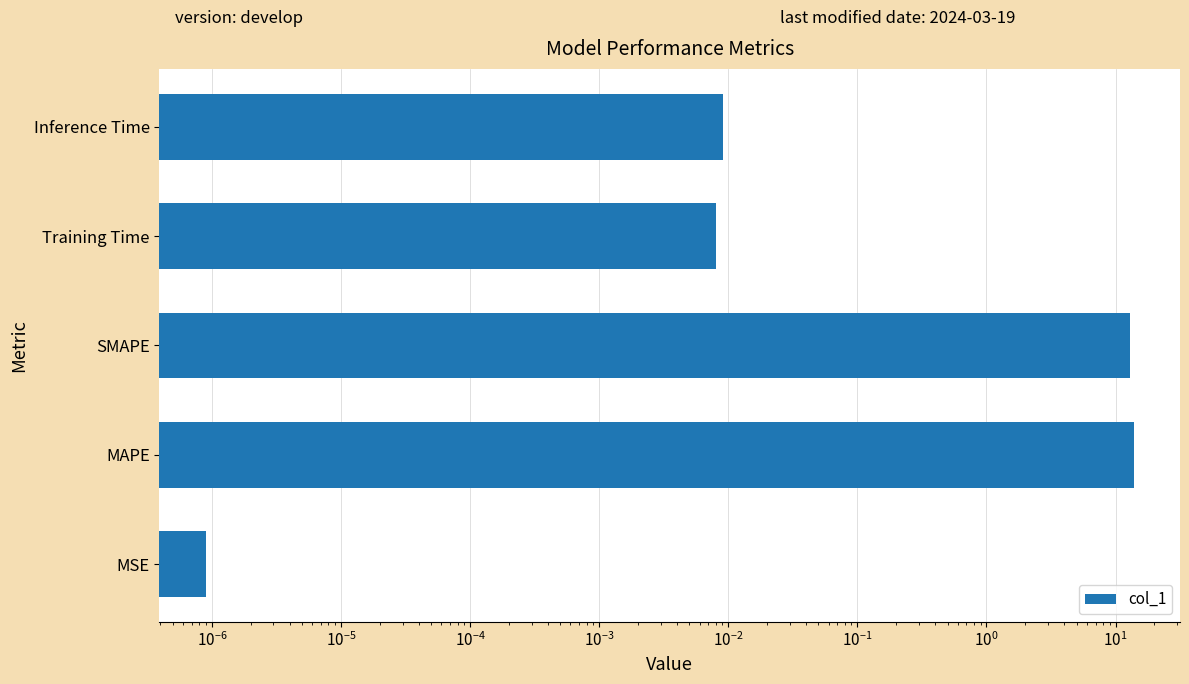

What is the sum of all values?

26.7